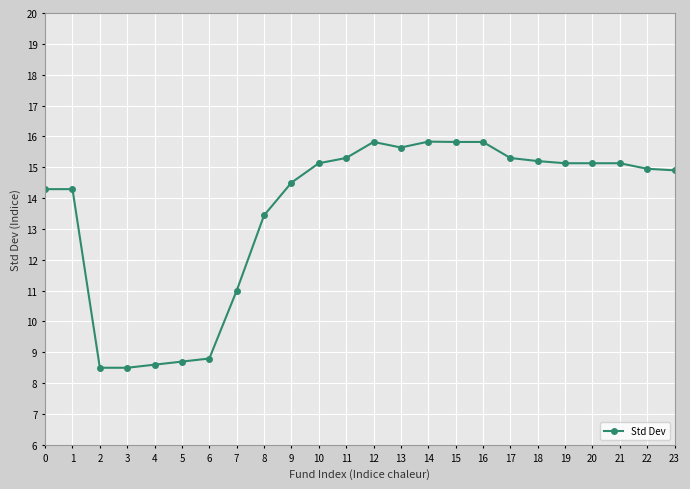

Is it true that the value at 11 is 15.3?

True